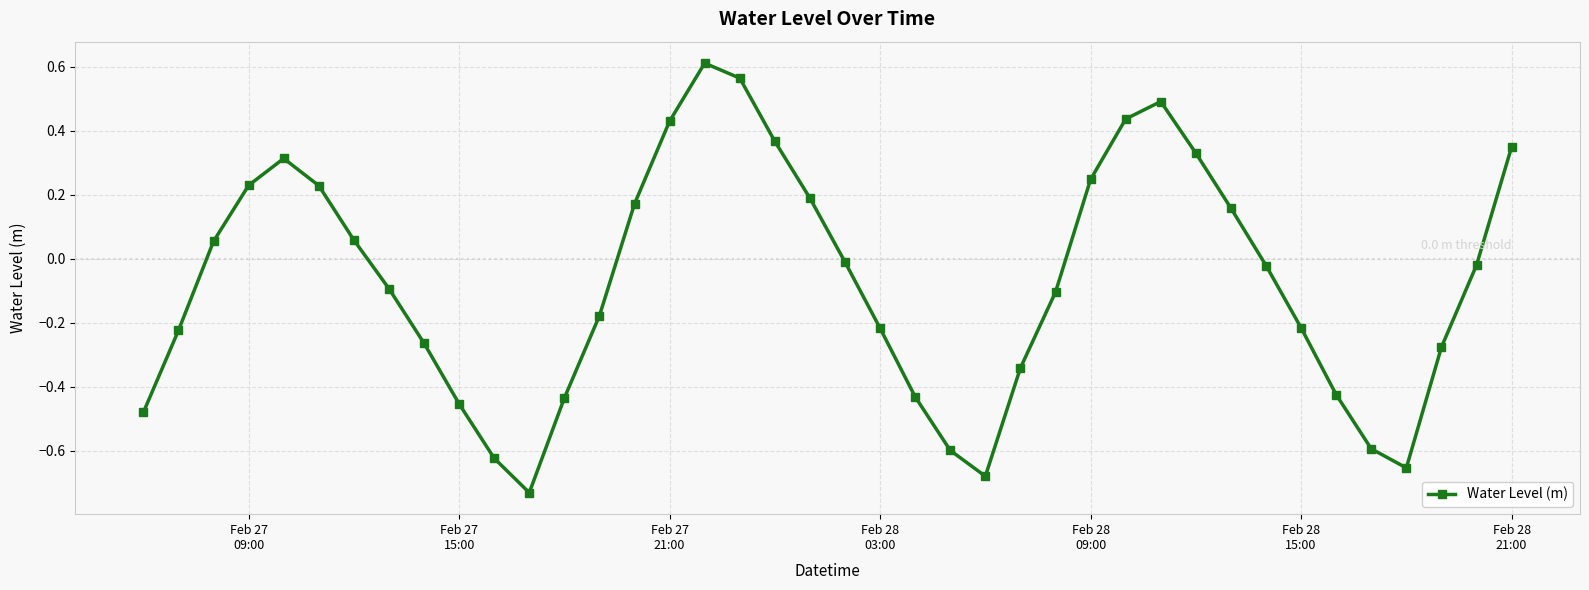

True or false: the data has more than 2 interior local peaks.

True